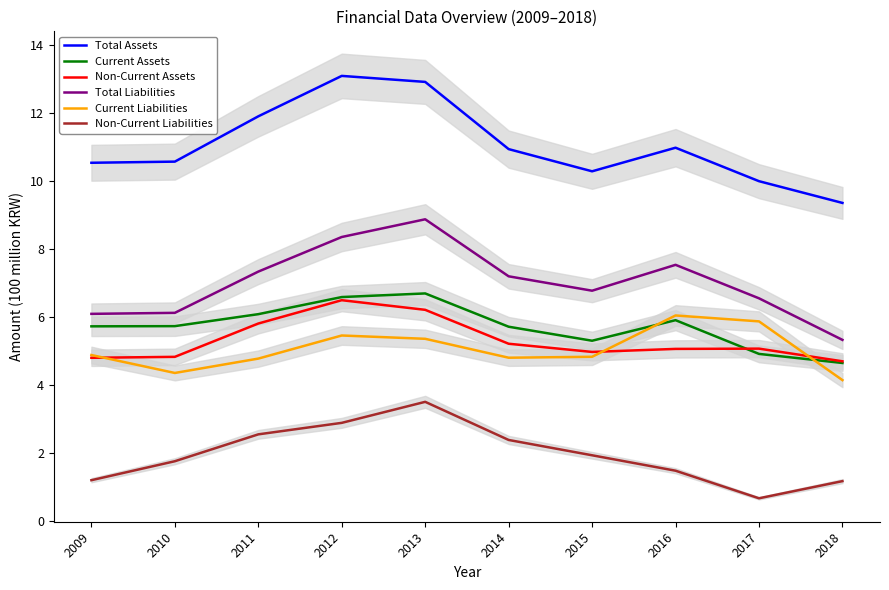

At which label is Current Liabilities closest to 5?

2009